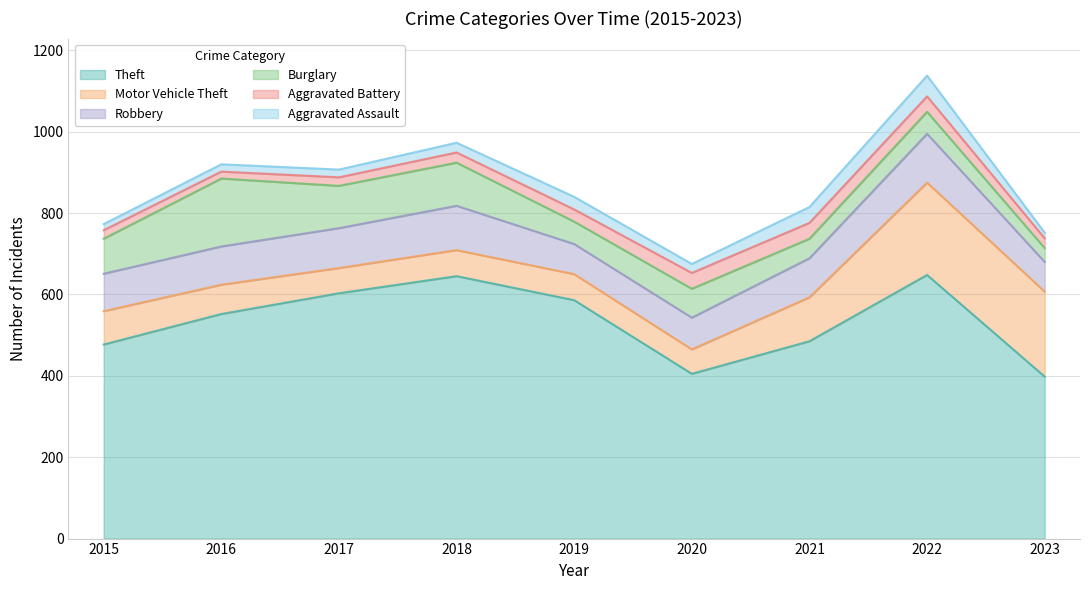

Does the chart have visible grid lines?

Yes